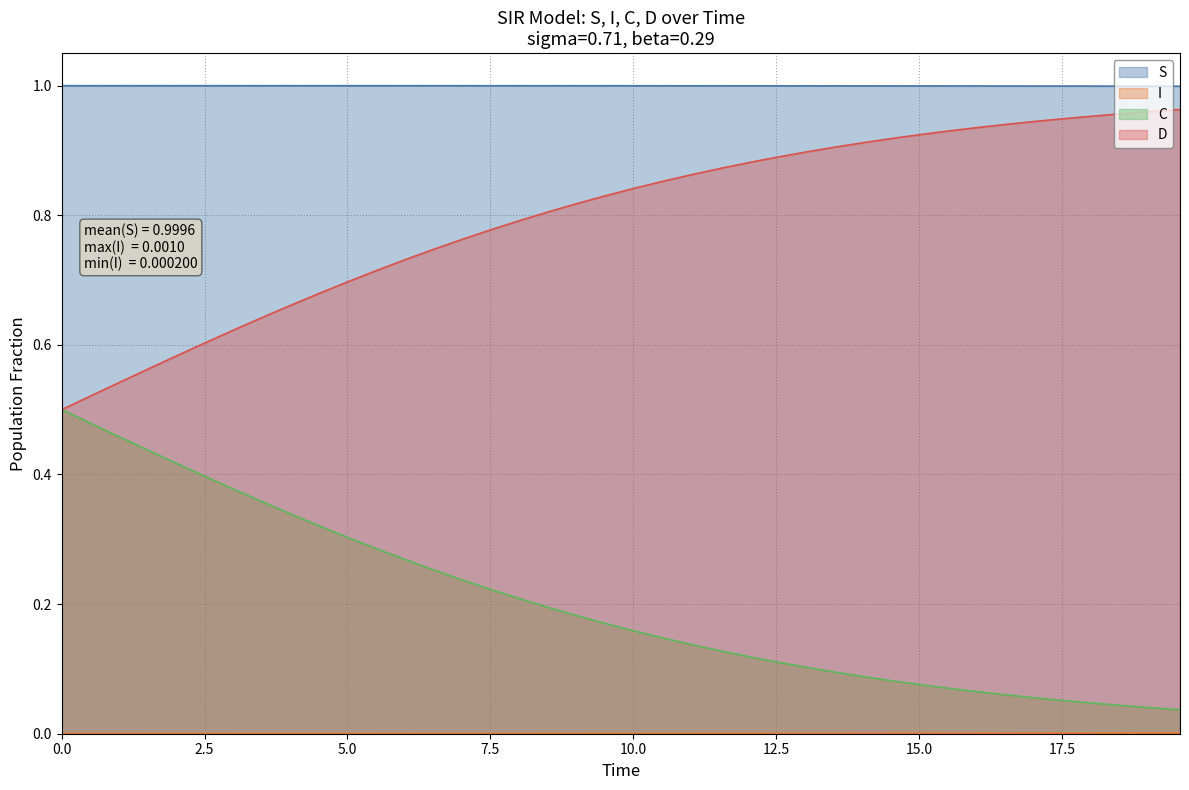

Which series has the largest total across all categories?

S